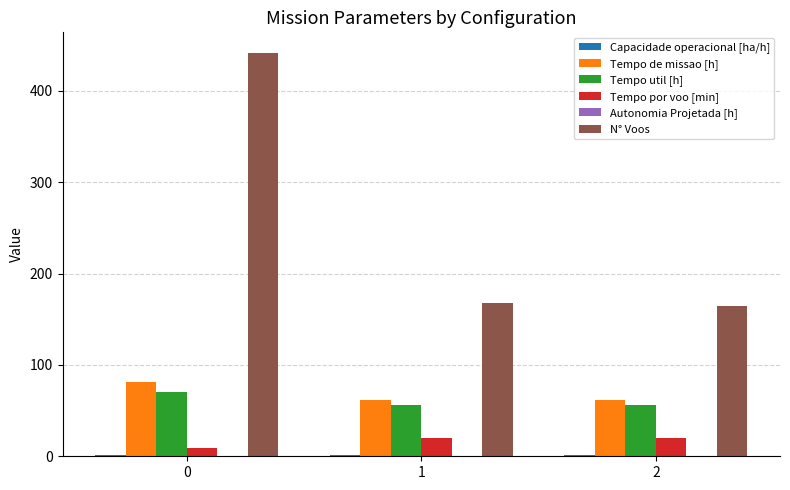

Which series has the largest total across all categories?

N° Voos